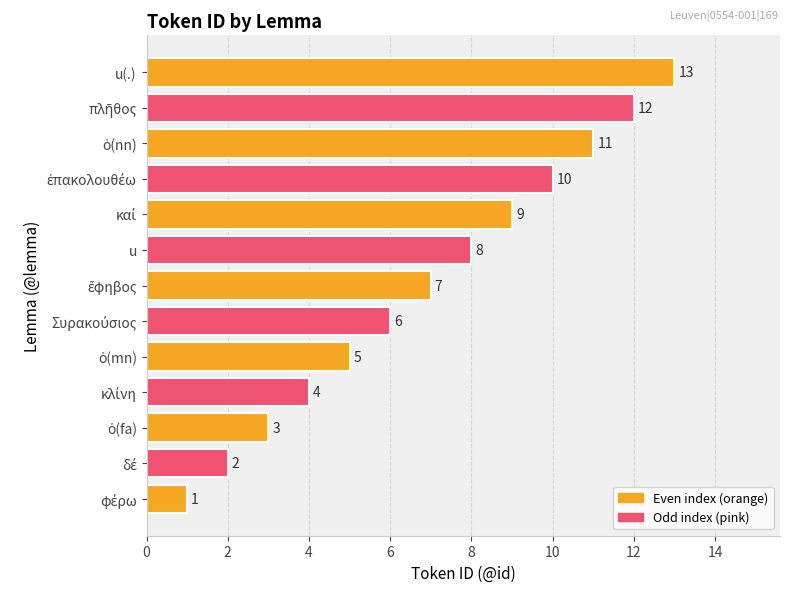

At which category does the chart reach its peak across all series?

u(.)